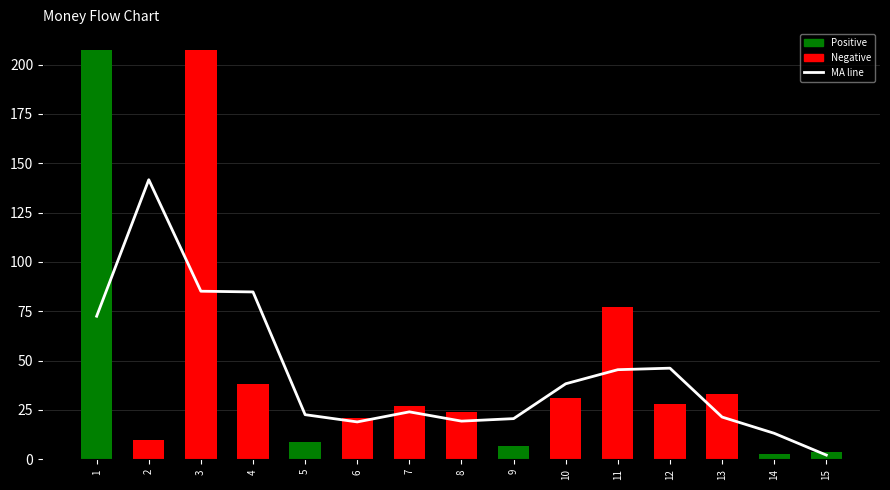

At which label does col_1 reach its peak?

1